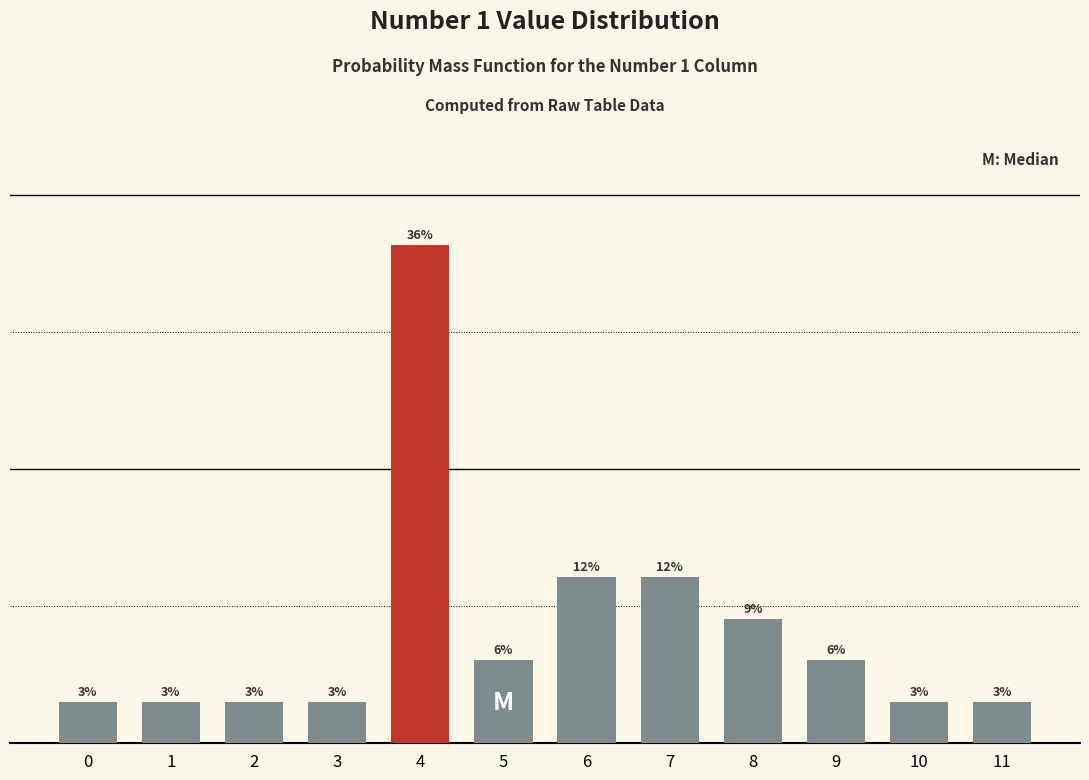

What is the smallest value displayed?

3.0